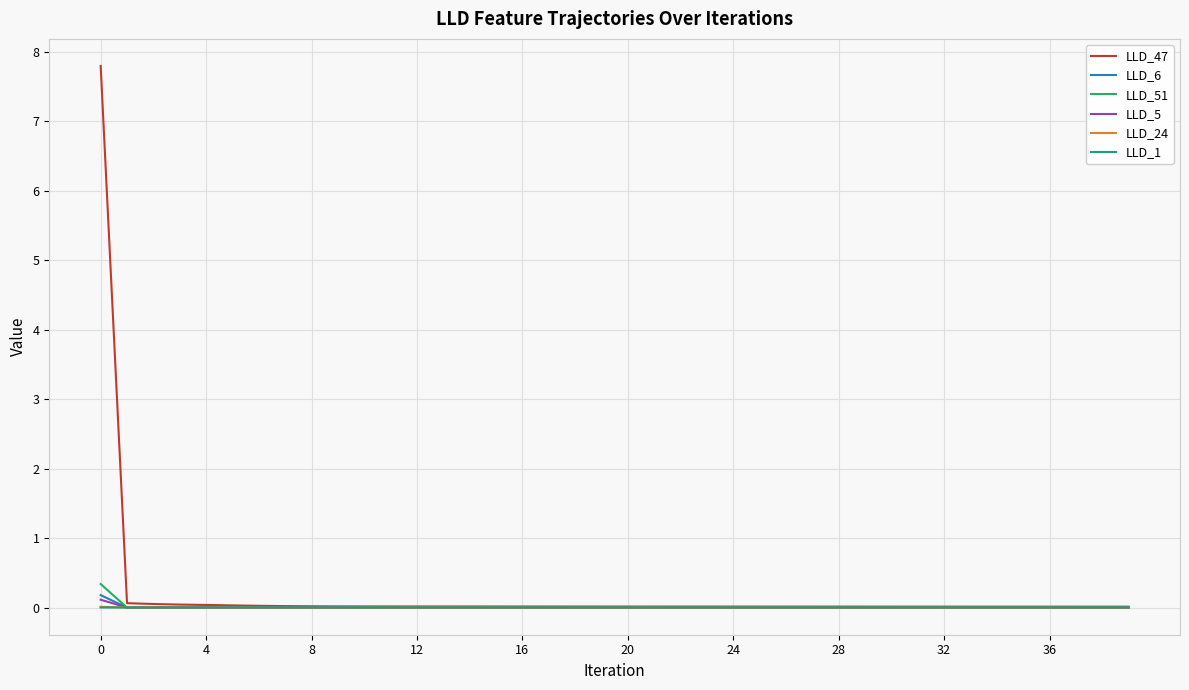

What is the greatest value displayed?

7.8